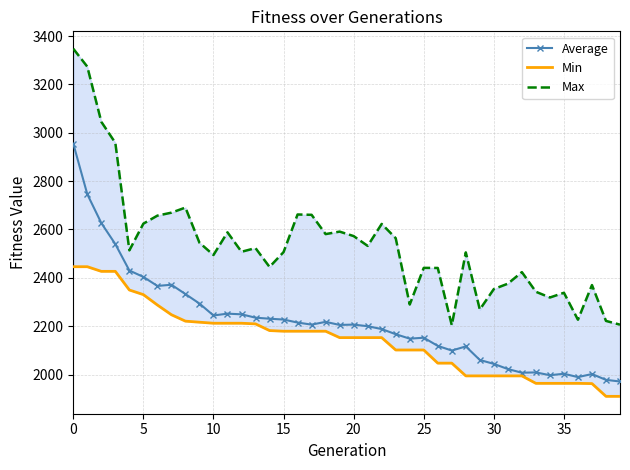

What value does the Max series have at 13?

2523.0